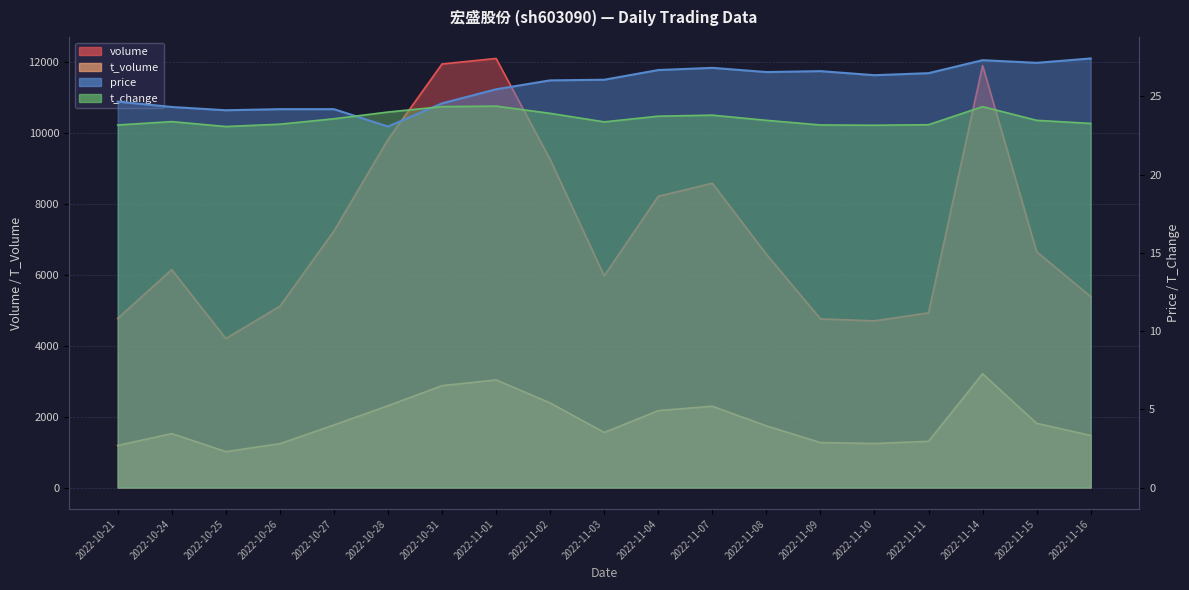

Where does the volume series first go above 6578?

2022-10-27